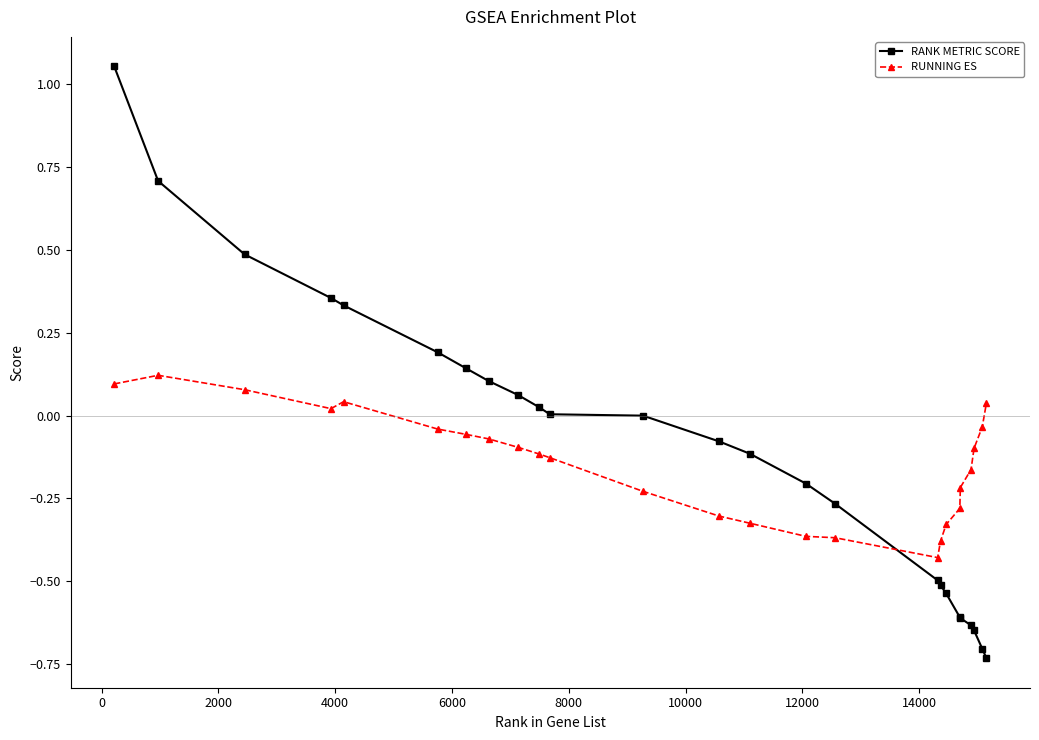

Which series ends up on top after the final intersection of RUNNING ES and RANK METRIC SCORE?

RUNNING ES